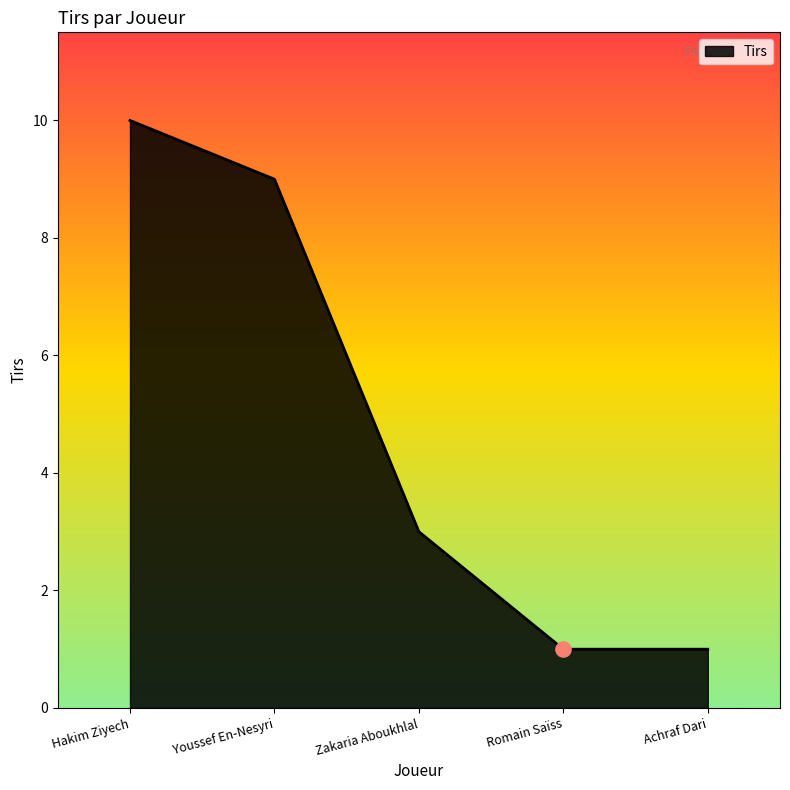

What is the change in value from Hakim Ziyech to Zakaria Aboukhlal?

-7